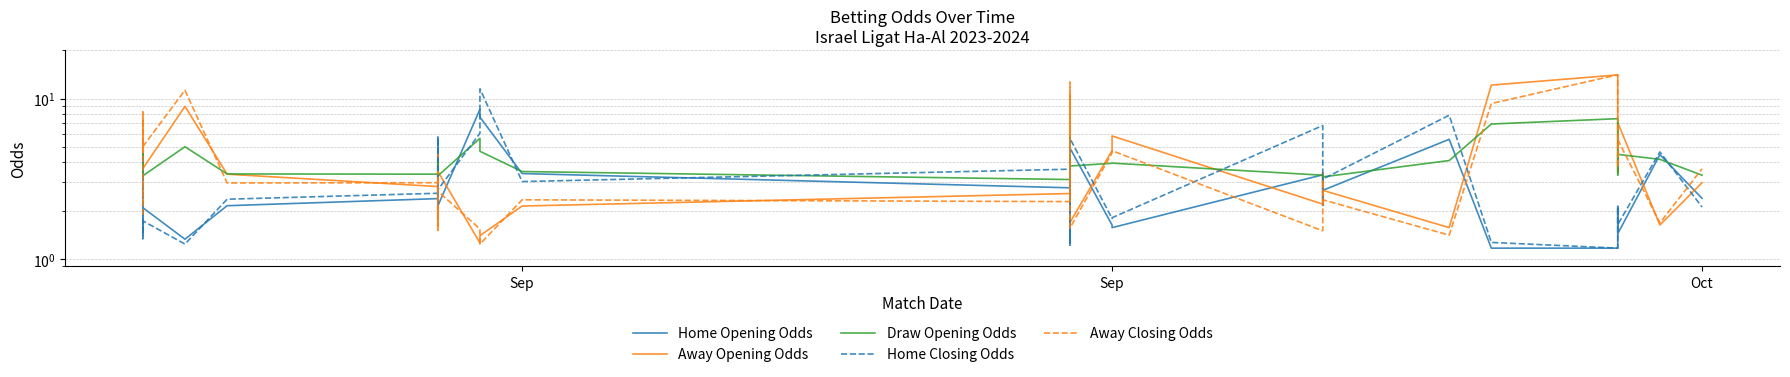

The Away Opening Odds series shows 2.2 at Sep. True or false?

True